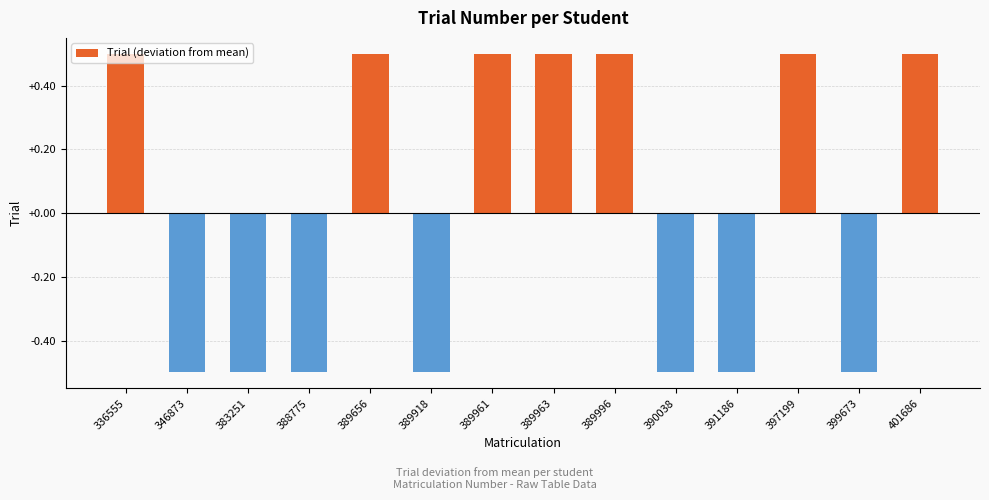

What is the difference between the maximum and minimum values?

1.0